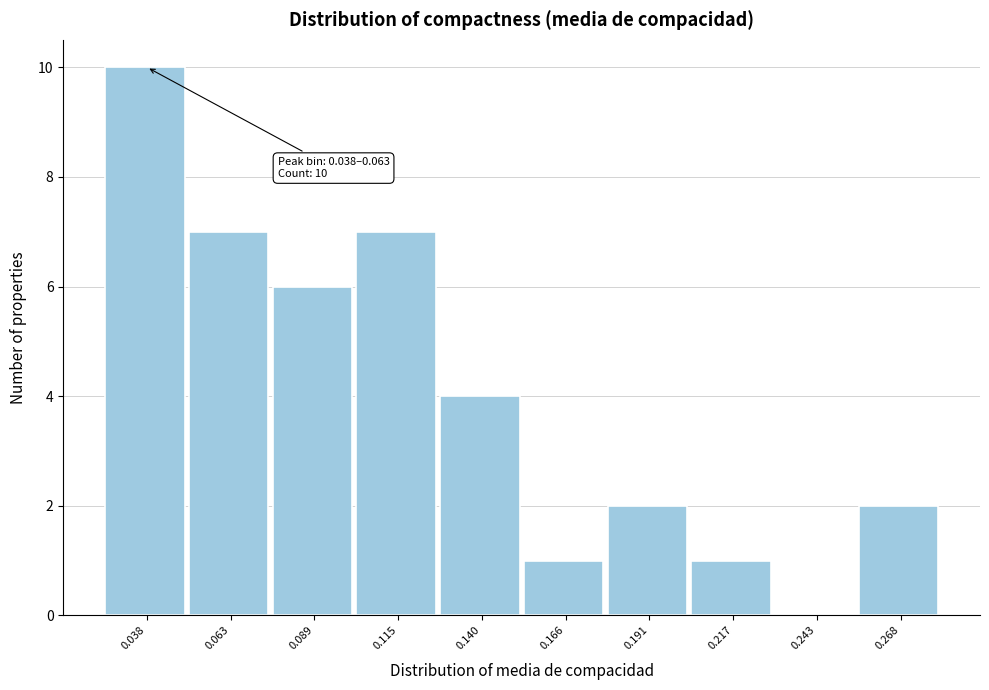

Is it true that the value at 0.140 is 4?

True